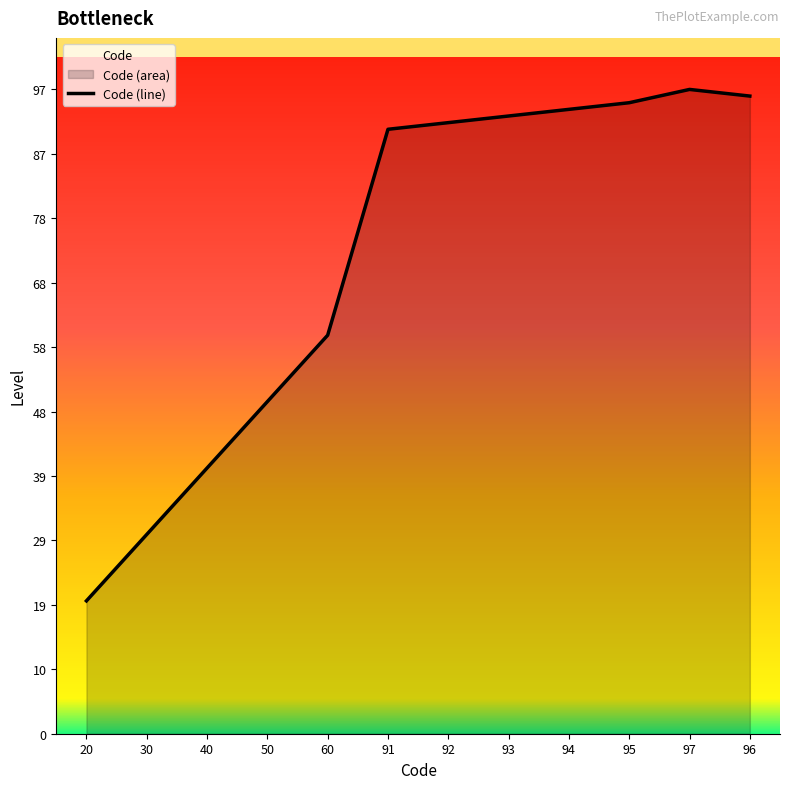

What is the change in value from 30 to 96?

+66